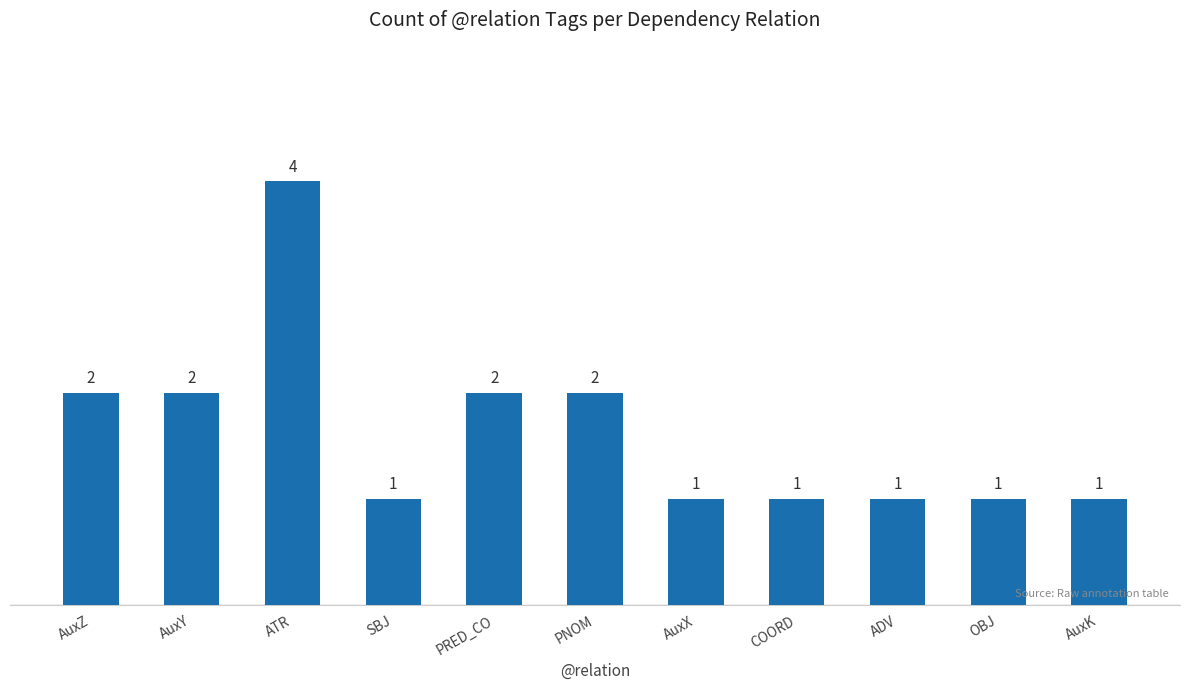

Count the number of categories in the chart.

11